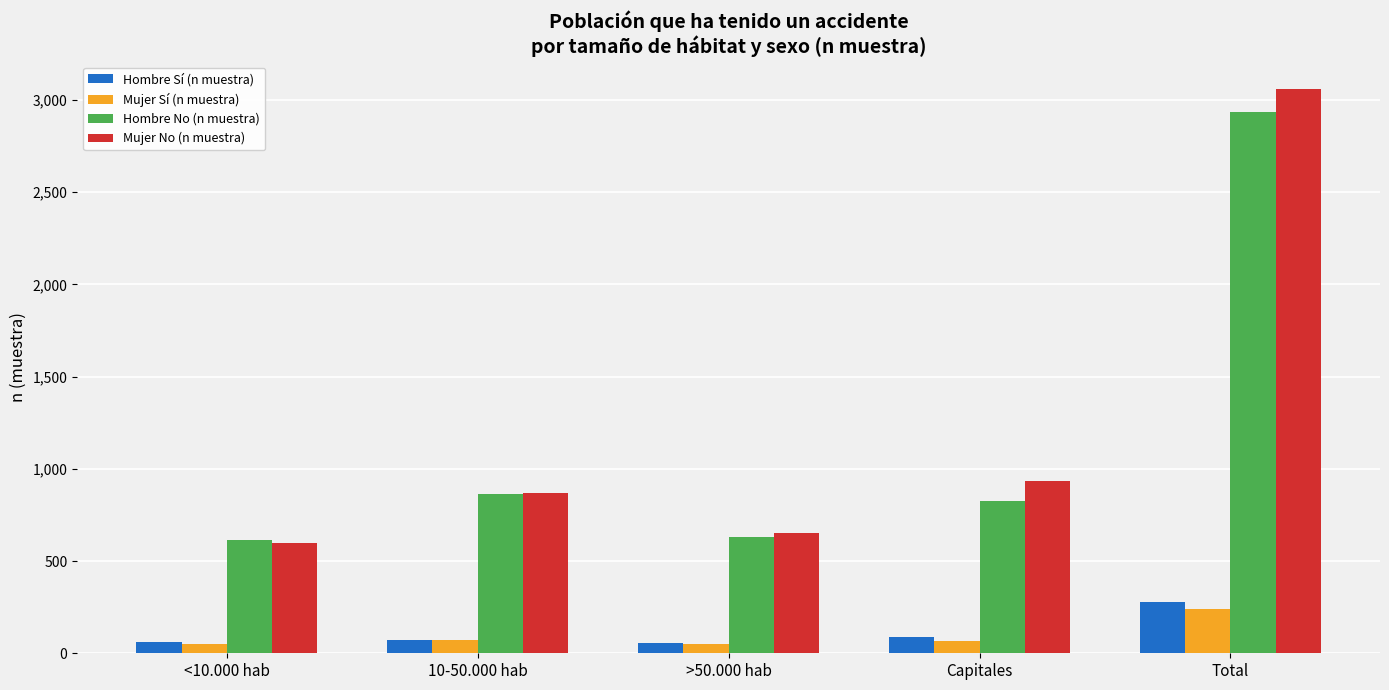

What are all the series names shown in the legend?

Hombre Sí (n muestra), Mujer Sí (n muestra), Hombre No (n muestra), Mujer No (n muestra)